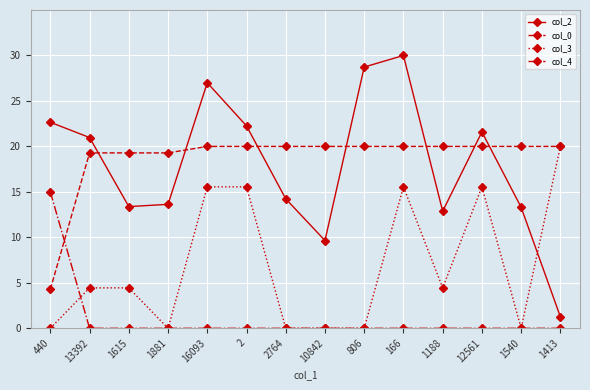

At which category is the sum across all series the highest?

166